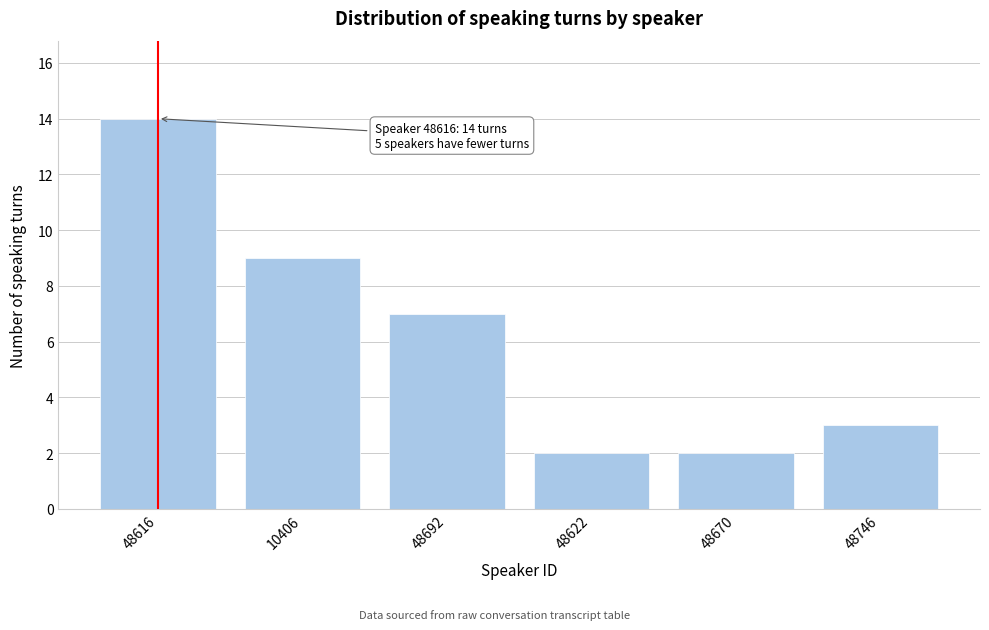

Reading right to left, what are all the values shown in this chart?

3	2	2	7	9	14